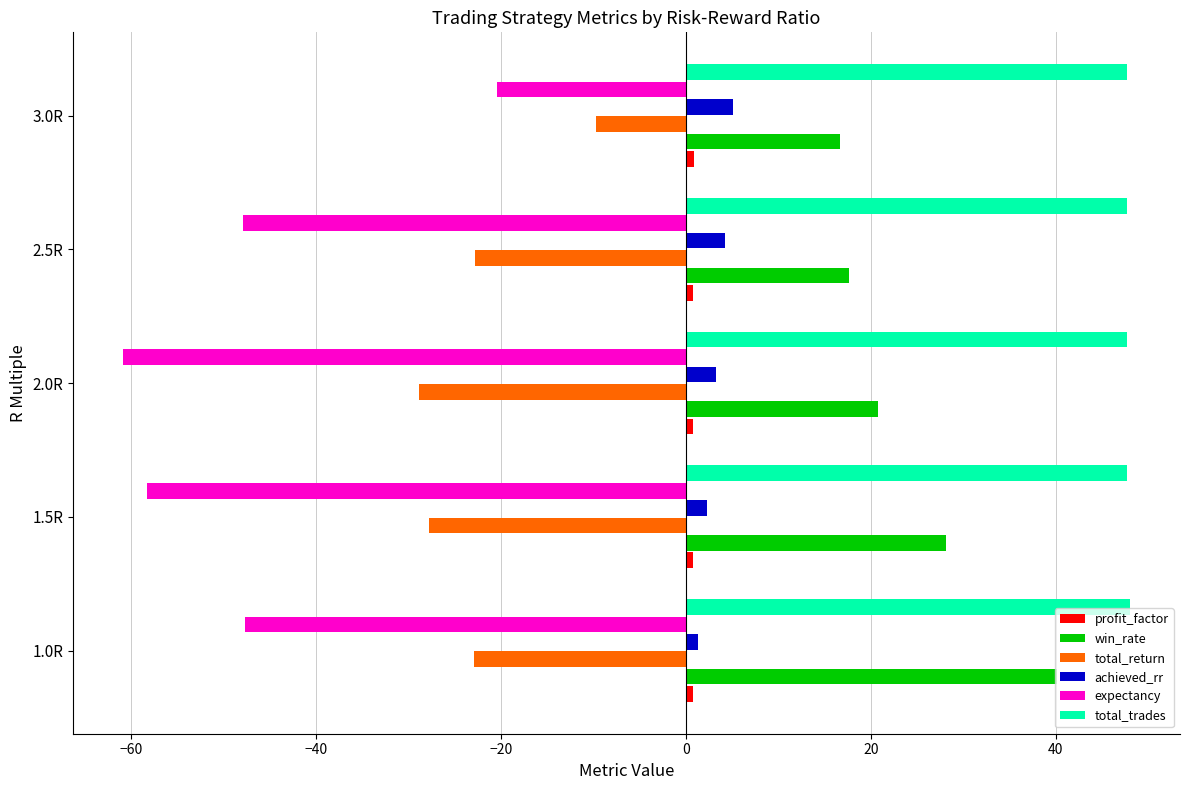

Which series has the widest spread of values?

expectancy